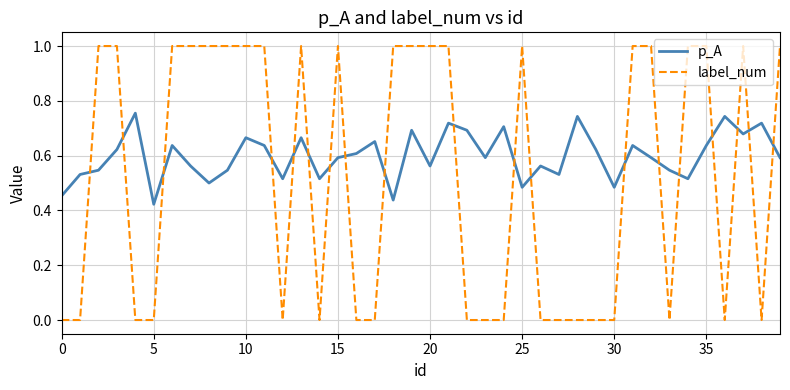

Does the chart have visible grid lines?

Yes